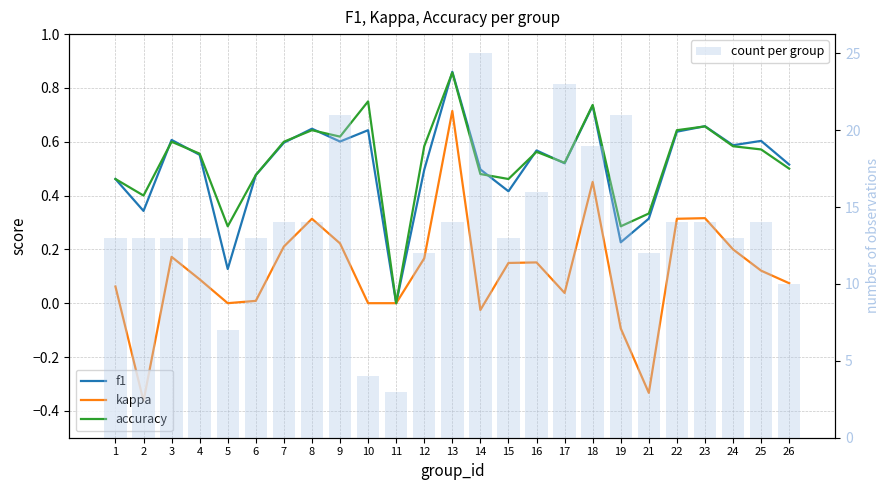

Is the value of accuracy at 15 greater than the value of count per group at 22?

No